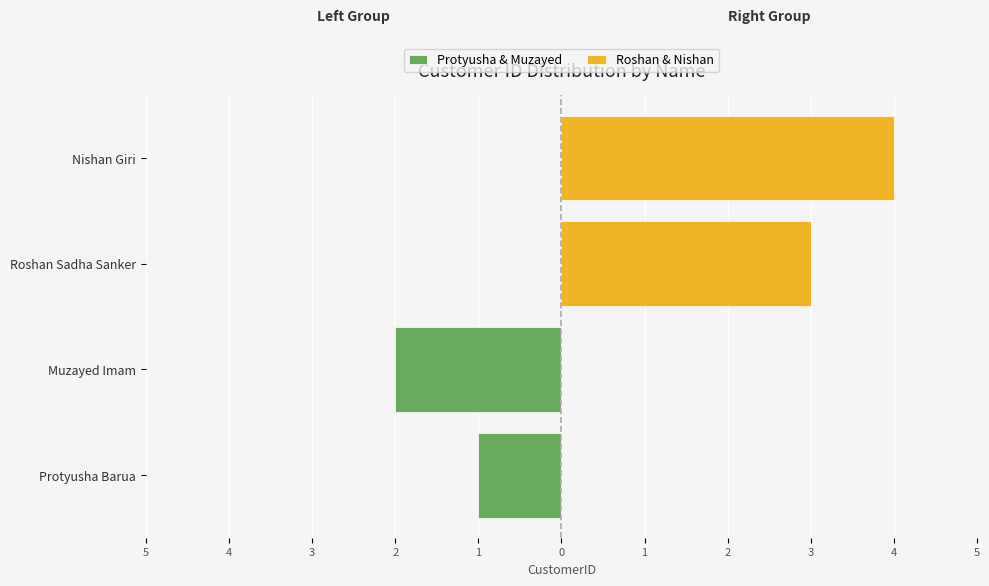

How many data points in Protyusha & Muzayed are less than 0?

2